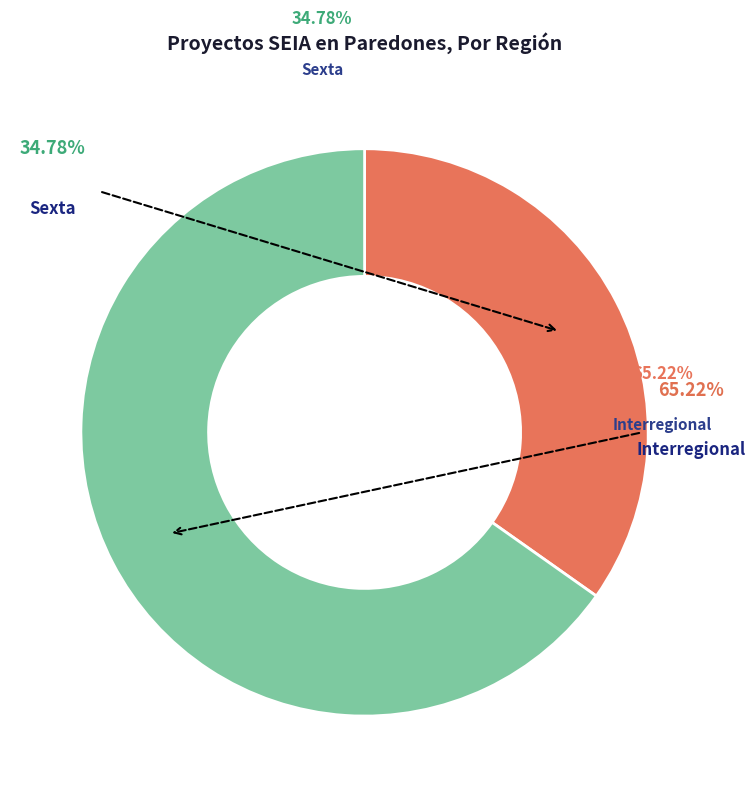

Which category has the smallest portion of the pie?

Sexta